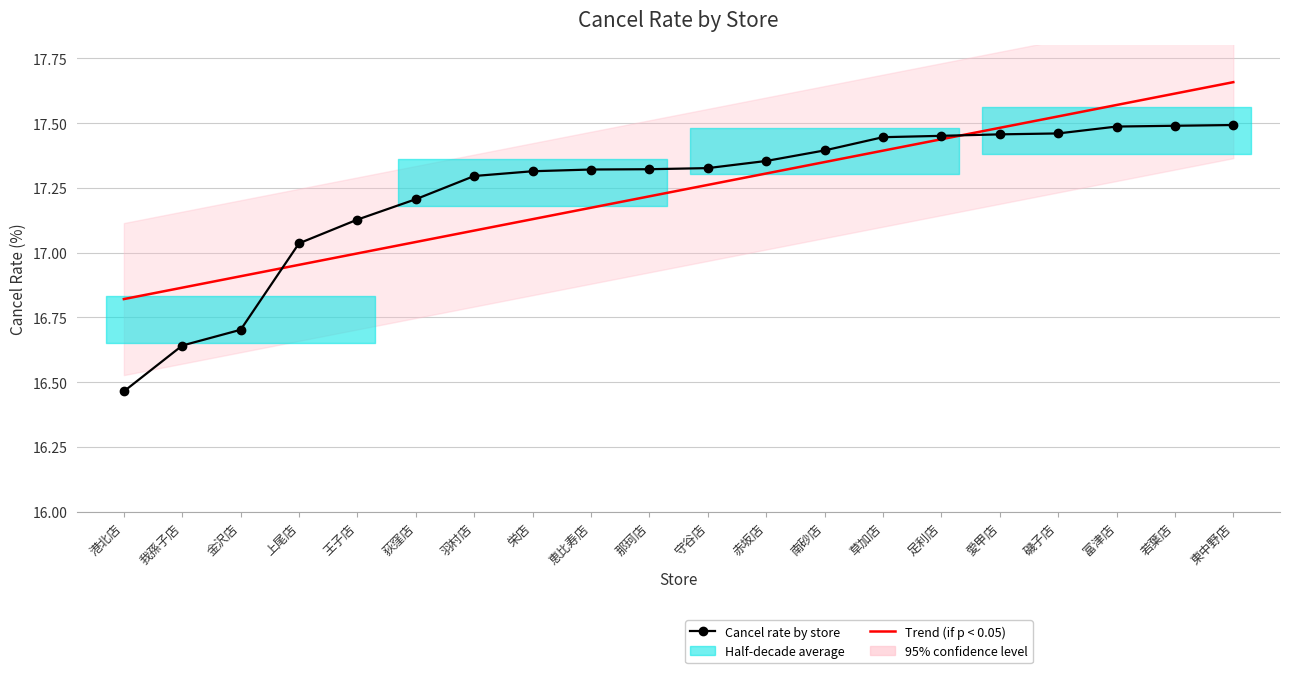

Which category has the highest value in the Trend series?

東中野店